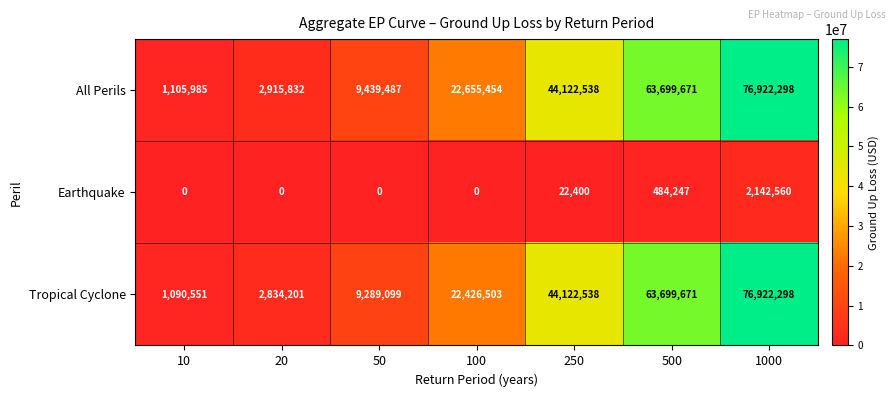

At 50, list the series in order from largest to smallest.

All Perils, Tropical Cyclone, Earthquake